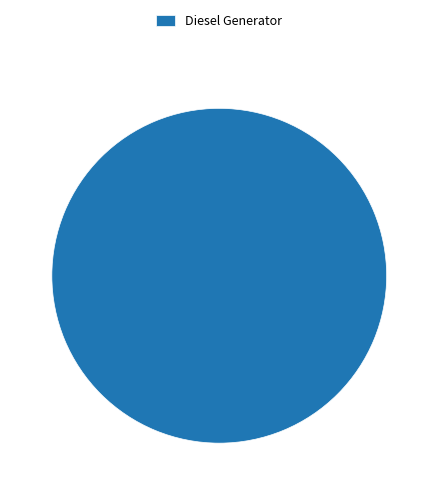

Is it true that Diesel Generator is 100% of the pie?

True